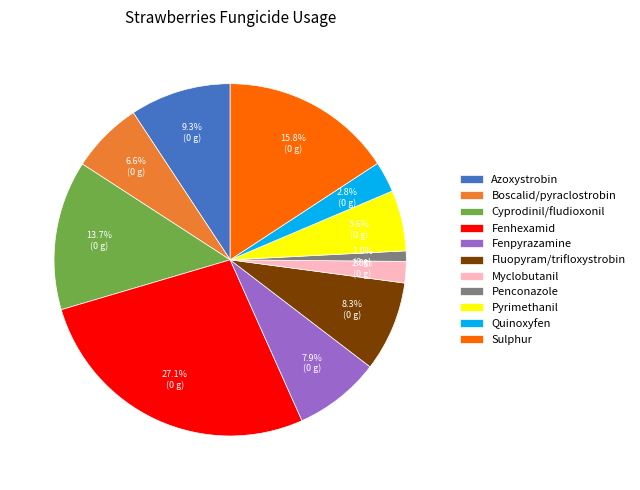

Which category has the biggest portion of the pie?

Fenhexamid